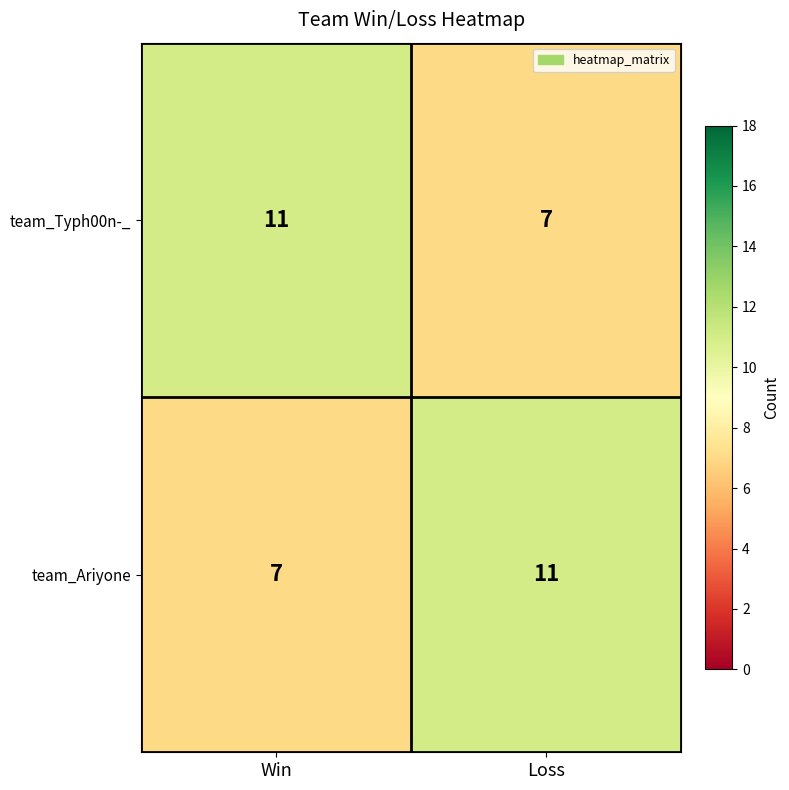

Count the number of data series in this chart.

2